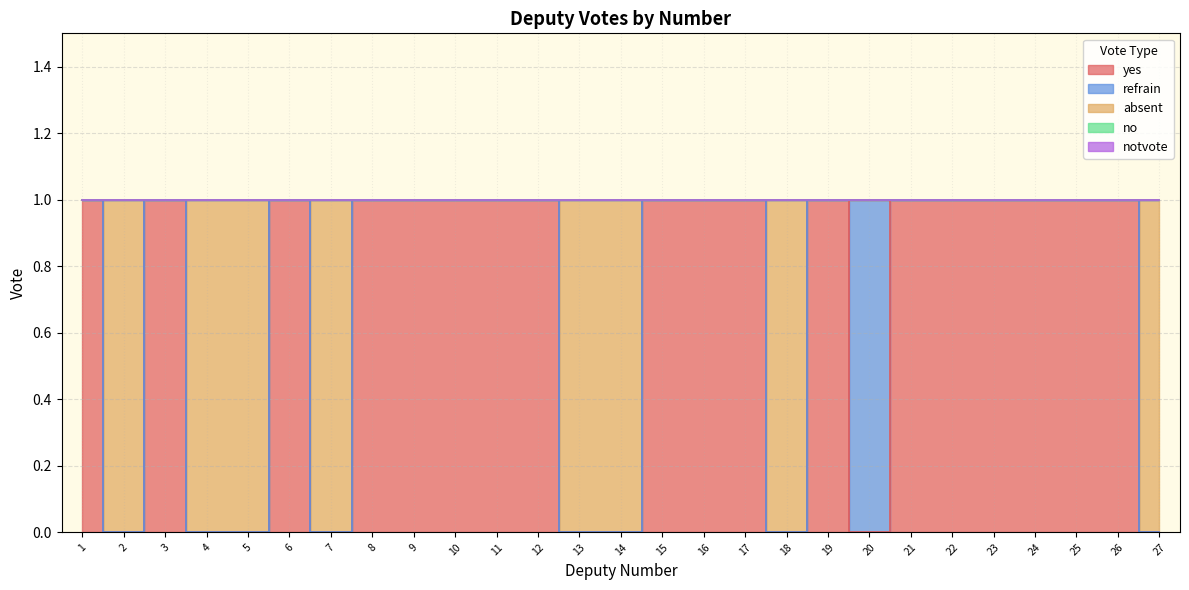

How many values in absent are above zero?

8